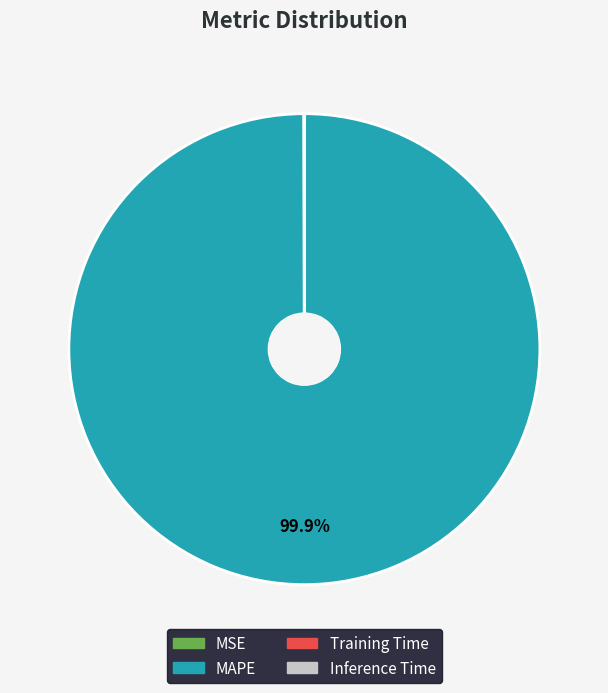

Which slice is the largest?

MAPE